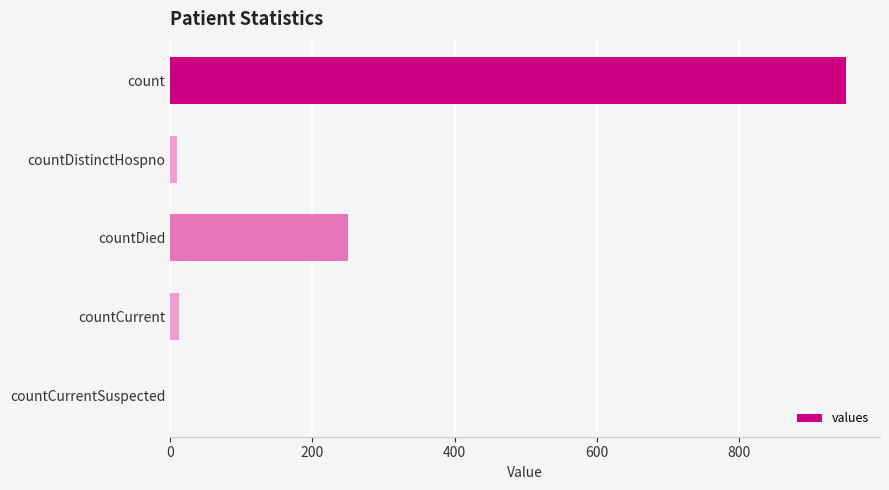

What is the change in value from count to countDied?

-701